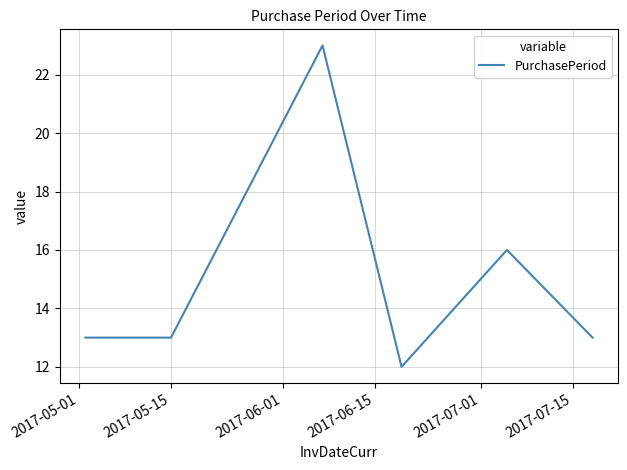

Reading right to left, transcribe all the data shown in this chart.

13	16	12	23	13	13